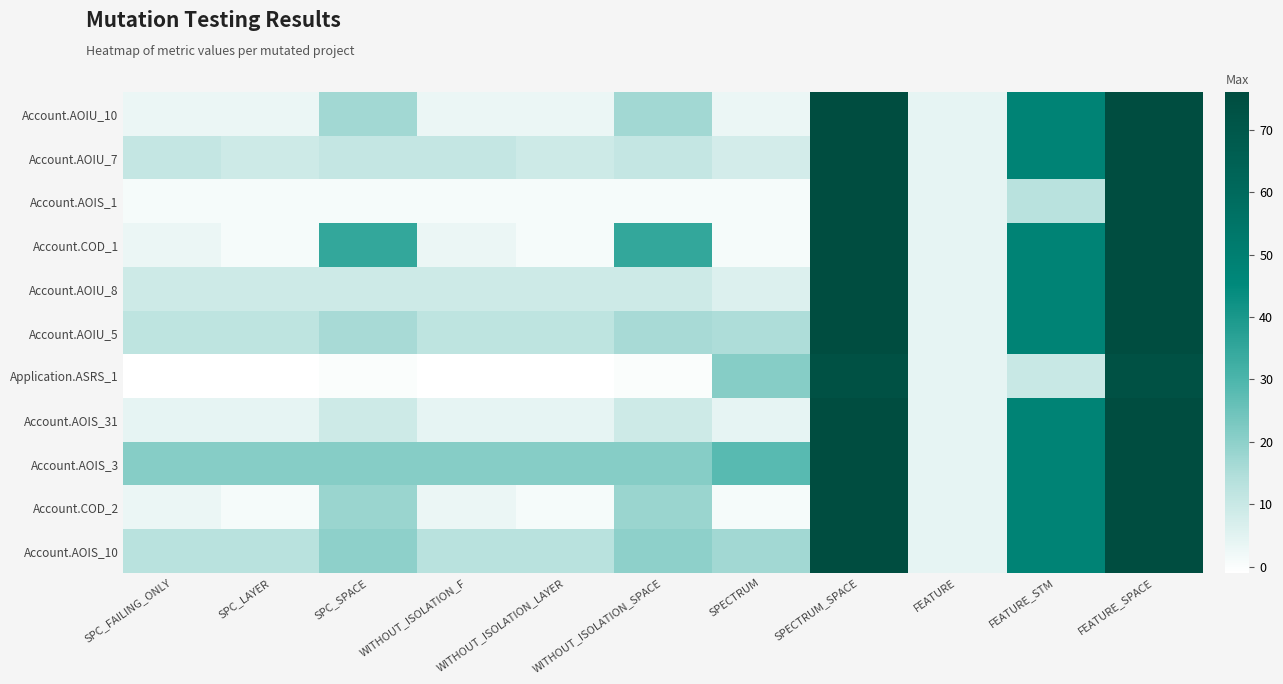

Reading left to right, what are all the values shown in this chart?

Account.AOIU_10: SPC_FAILING_ONLY=3	SPC_LAYER=3	SPC_SPACE=17	WITHOUT_ISOLATION_F=3	WITHOUT_ISOLATION_LAYER=3	WITHOUT_ISOLATION_SPACE=17	SPECTRUM=3	SPECTRUM_SPACE=76	FEATURE=4	FEATURE_STM=48	FEATURE_SPACE=76
Account.AOIU_7: SPC_FAILING_ONLY=11	SPC_LAYER=9	SPC_SPACE=11	WITHOUT_ISOLATION_F=11	WITHOUT_ISOLATION_LAYER=9	WITHOUT_ISOLATION_SPACE=11	SPECTRUM=8	SPECTRUM_SPACE=76	FEATURE=4	FEATURE_STM=48	FEATURE_SPACE=76
Account.AOIS_1: SPC_FAILING_ONLY=1	SPC_LAYER=1	SPC_SPACE=1	WITHOUT_ISOLATION_F=1	WITHOUT_ISOLATION_LAYER=1	WITHOUT_ISOLATION_SPACE=1	SPECTRUM=1	SPECTRUM_SPACE=76	FEATURE=4	FEATURE_STM=13	FEATURE_SPACE=76
Account.COD_1: SPC_FAILING_ONLY=3	SPC_LAYER=1	SPC_SPACE=35	WITHOUT_ISOLATION_F=3	WITHOUT_ISOLATION_LAYER=1	WITHOUT_ISOLATION_SPACE=35	SPECTRUM=1	SPECTRUM_SPACE=76	FEATURE=4	FEATURE_STM=48	FEATURE_SPACE=76
Account.AOIU_8: SPC_FAILING_ONLY=9	SPC_LAYER=9	SPC_SPACE=9	WITHOUT_ISOLATION_F=9	WITHOUT_ISOLATION_LAYER=9	WITHOUT_ISOLATION_SPACE=9	SPECTRUM=6	SPECTRUM_SPACE=76	FEATURE=4	FEATURE_STM=48	FEATURE_SPACE=76
Account.AOIU_5: SPC_FAILING_ONLY=12	SPC_LAYER=12	SPC_SPACE=16	WITHOUT_ISOLATION_F=12	WITHOUT_ISOLATION_LAYER=12	WITHOUT_ISOLATION_SPACE=16	SPECTRUM=15	SPECTRUM_SPACE=76	FEATURE=4	FEATURE_STM=48	FEATURE_SPACE=76
Application.ASRS_1: SPC_FAILING_ONLY=-1	SPC_LAYER=-1	SPC_SPACE=0	WITHOUT_ISOLATION_F=-1	WITHOUT_ISOLATION_LAYER=-1	WITHOUT_ISOLATION_SPACE=0	SPECTRUM=21	SPECTRUM_SPACE=73	FEATURE=4	FEATURE_STM=10	FEATURE_SPACE=73
Account.AOIS_31: SPC_FAILING_ONLY=4	SPC_LAYER=4	SPC_SPACE=9	WITHOUT_ISOLATION_F=4	WITHOUT_ISOLATION_LAYER=4	WITHOUT_ISOLATION_SPACE=9	SPECTRUM=4	SPECTRUM_SPACE=76	FEATURE=4	FEATURE_STM=48	FEATURE_SPACE=76
Account.AOIS_3: SPC_FAILING_ONLY=21	SPC_LAYER=21	SPC_SPACE=21	WITHOUT_ISOLATION_F=21	WITHOUT_ISOLATION_LAYER=21	WITHOUT_ISOLATION_SPACE=21	SPECTRUM=28	SPECTRUM_SPACE=76	FEATURE=4	FEATURE_STM=48	FEATURE_SPACE=76
Account.COD_2: SPC_FAILING_ONLY=3	SPC_LAYER=1	SPC_SPACE=18	WITHOUT_ISOLATION_F=3	WITHOUT_ISOLATION_LAYER=1	WITHOUT_ISOLATION_SPACE=18	SPECTRUM=1	SPECTRUM_SPACE=76	FEATURE=4	FEATURE_STM=48	FEATURE_SPACE=76
Account.AOIS_10: SPC_FAILING_ONLY=13	SPC_LAYER=13	SPC_SPACE=20	WITHOUT_ISOLATION_F=13	WITHOUT_ISOLATION_LAYER=13	WITHOUT_ISOLATION_SPACE=20	SPECTRUM=17	SPECTRUM_SPACE=76	FEATURE=4	FEATURE_STM=48	FEATURE_SPACE=76